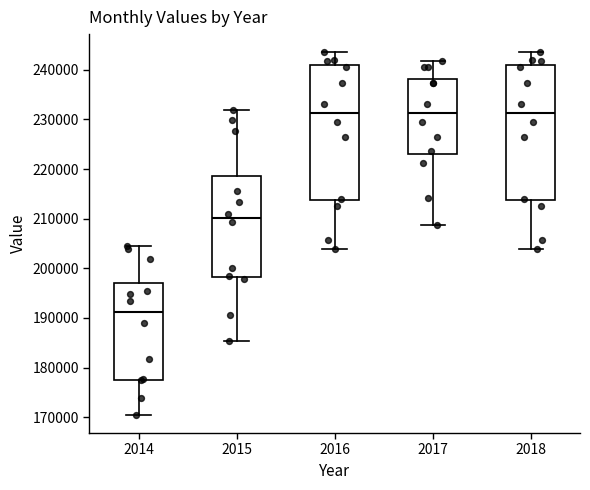

Reading left to right, read every box against the y-axis: the position of its median line, the range the box covers, and the ends of its whiskers. The values are not printed on the chart, so give them approximately, as read against the axis.

2014: median 191000, box 178000 to 197000, whiskers 170000 to 204000
2015: median 210000, box 198000 to 219000, whiskers 185000 to 232000
2016: median 231000, box 214000 to 241000, whiskers 204000 to 244000
2017: median 231000, box 223000 to 238000, whiskers 209000 to 242000
2018: median 231000, box 214000 to 241000, whiskers 204000 to 244000